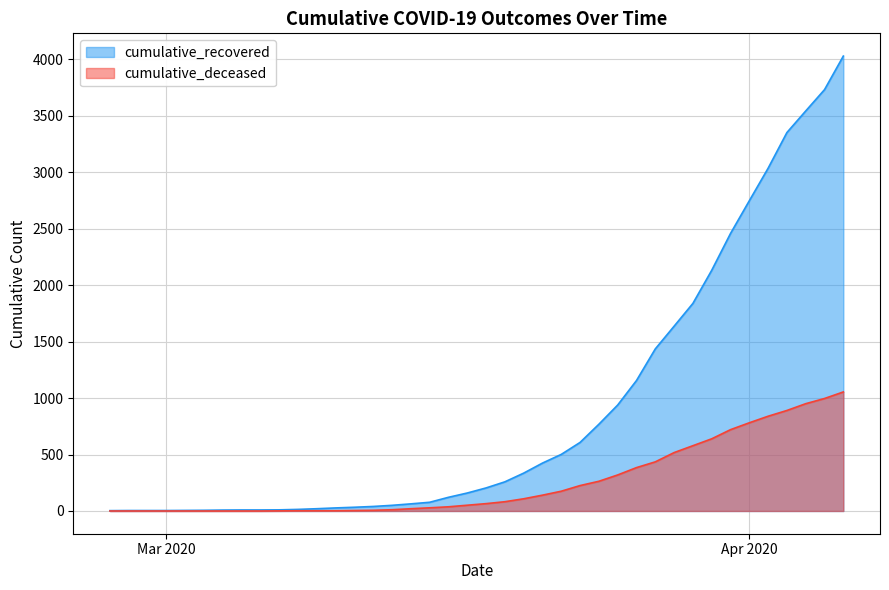

True or false: cumulative_deceased and cumulative_recovered intersect in this chart.

False